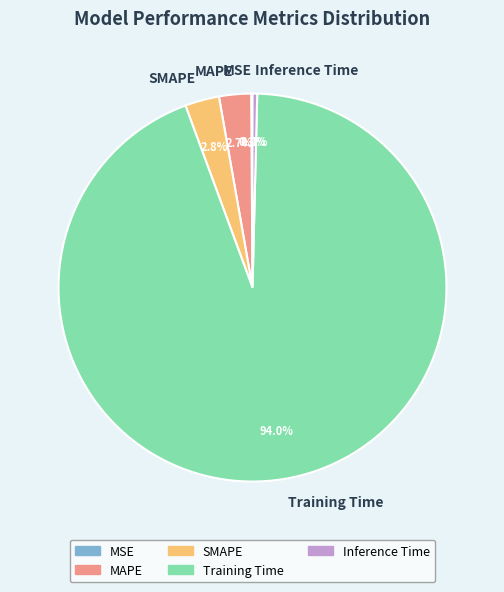

How much of the chart is everything except Training Time?

6.0%